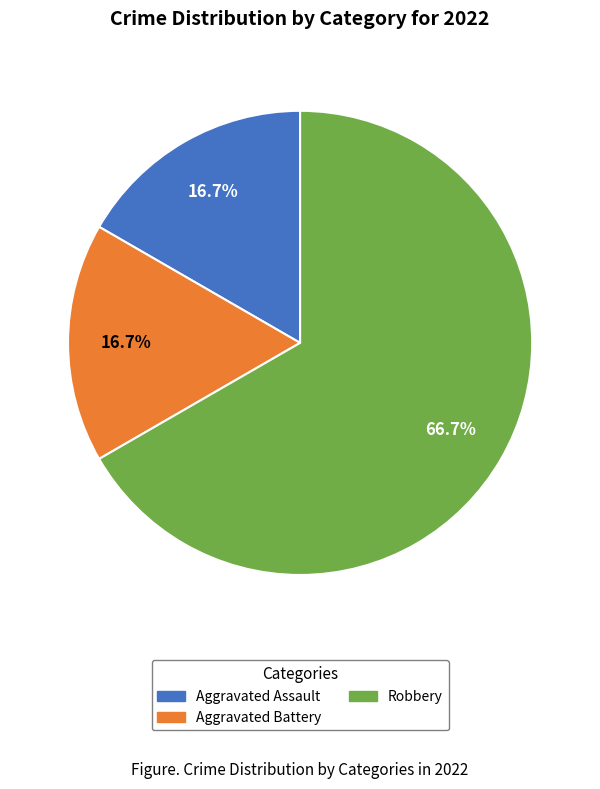

Which category has the biggest portion of the pie?

Robbery